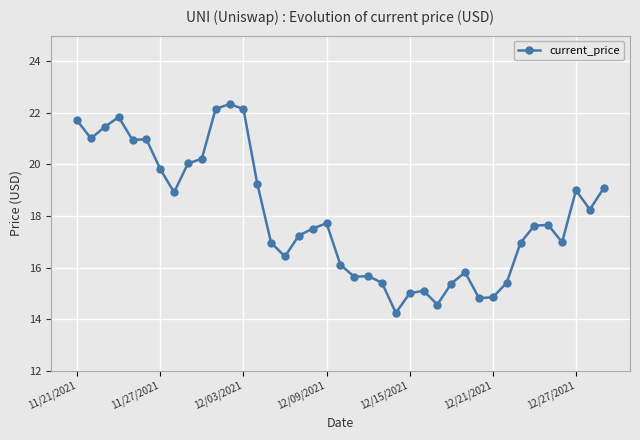

What is the maximum value shown in the chart?

22.3